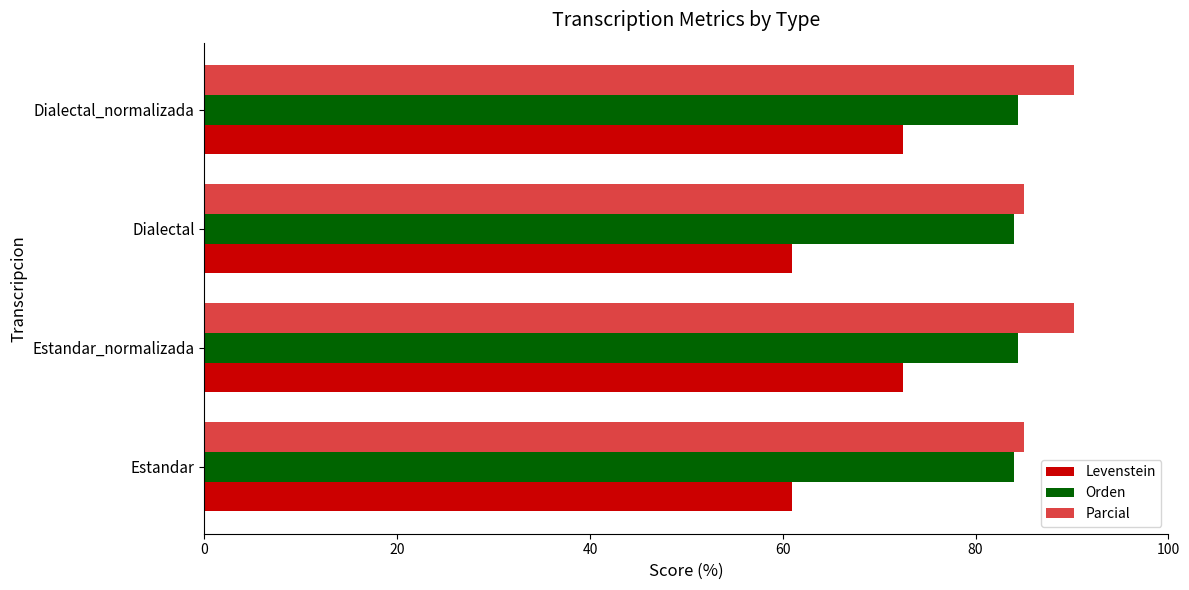

Rank the series by their average value, from highest to lowest.

Parcial, Orden, Levenstein